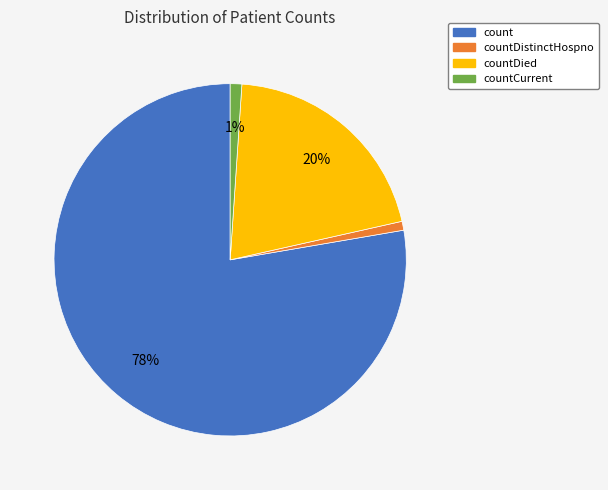

To the nearest percent, what is the average slice percentage?

25%